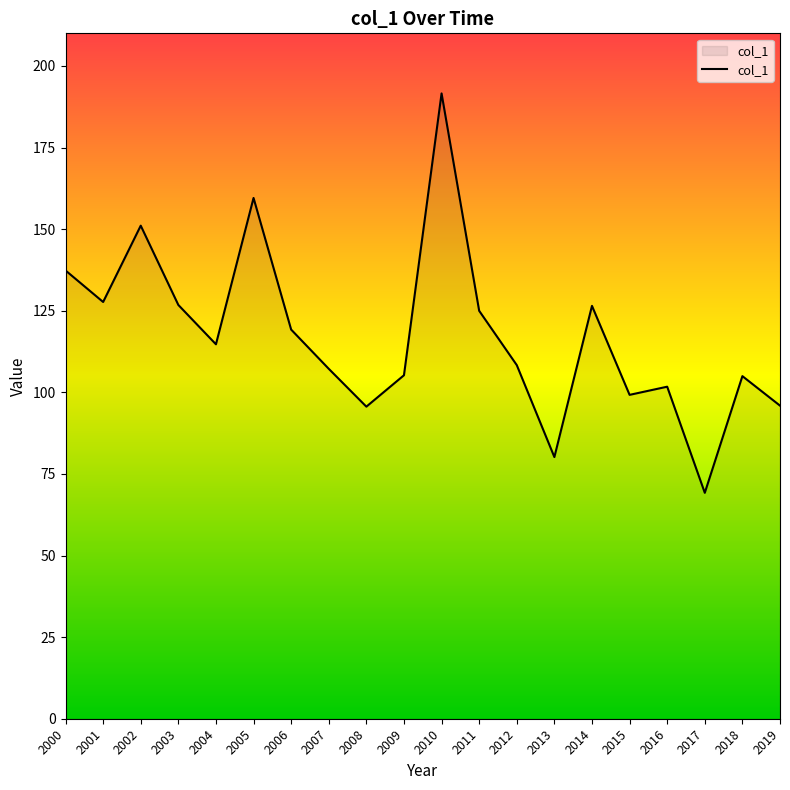

Reading left to right, what are all the values shown in this chart?

2000=137.3	2001=127.7	2002=151.1	2003=126.8	2004=114.7	2005=159.6	2006=119.2	2007=107.2	2008=95.6	2009=105.2	2010=191.6	2011=125.0	2012=108.3	2013=80.2	2014=126.5	2015=99.2	2016=101.7	2017=69.2	2018=105.0	2019=95.9